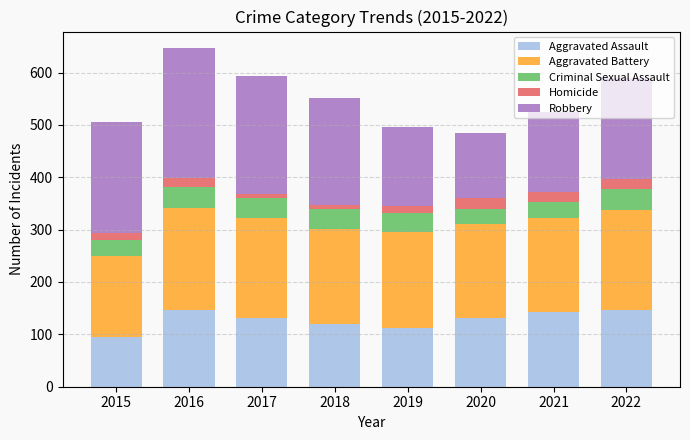

What is the sum of all Aggravated Assault values?

1023